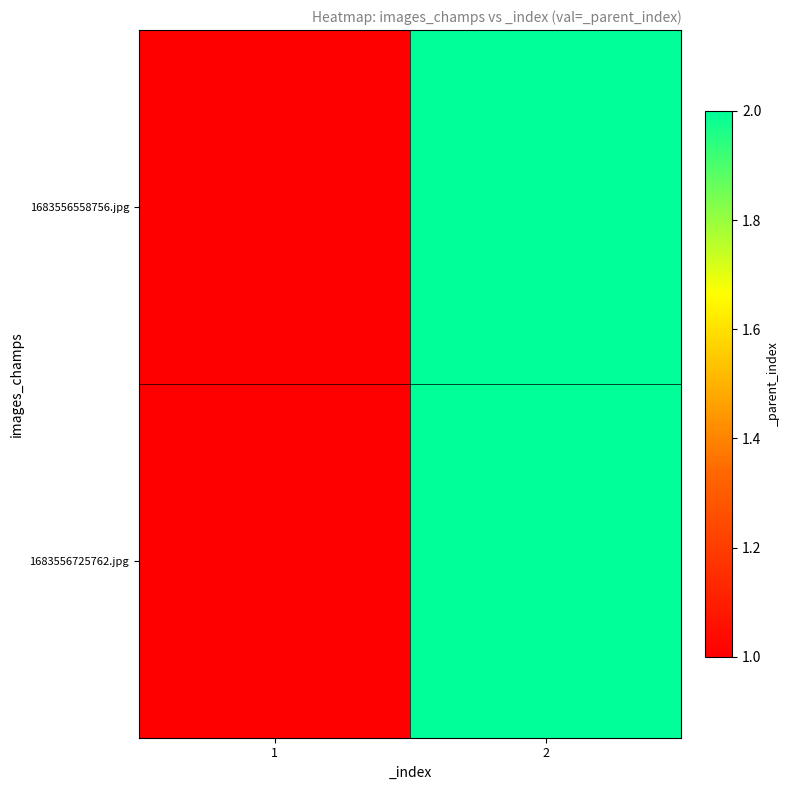

Reading right to left, what are all the values shown in this chart?

1683556558756.jpg: 2=2	1=1
1683556725762.jpg: 2=2	1=1